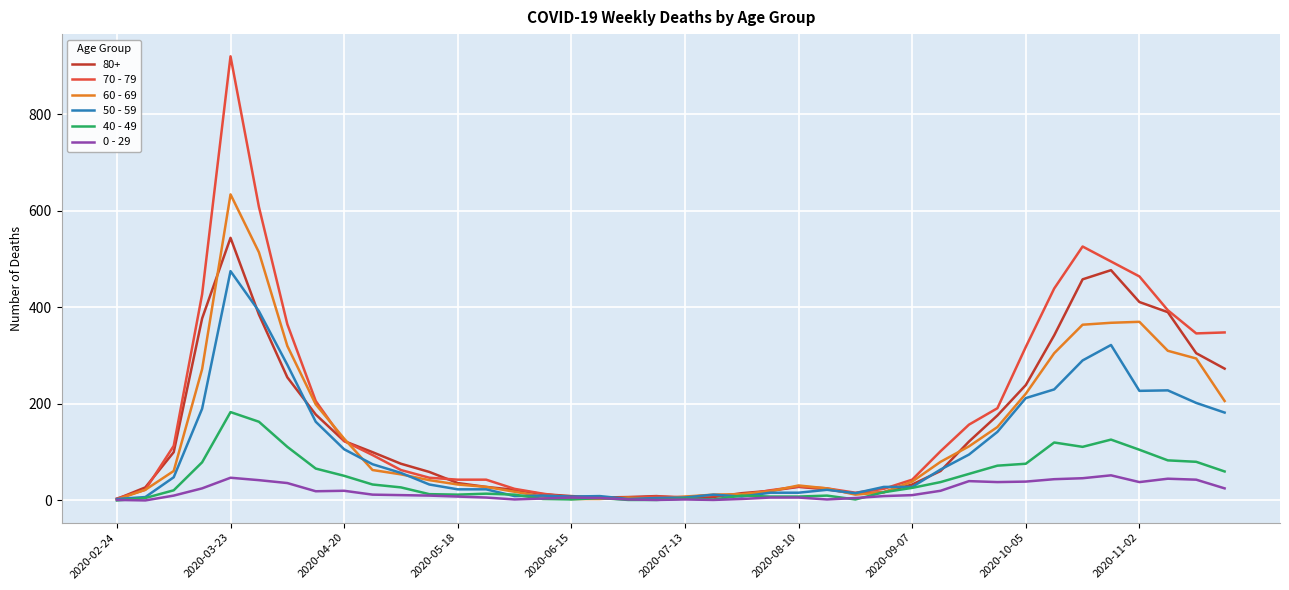

Which series has the largest range (max minus min)?

70 - 79